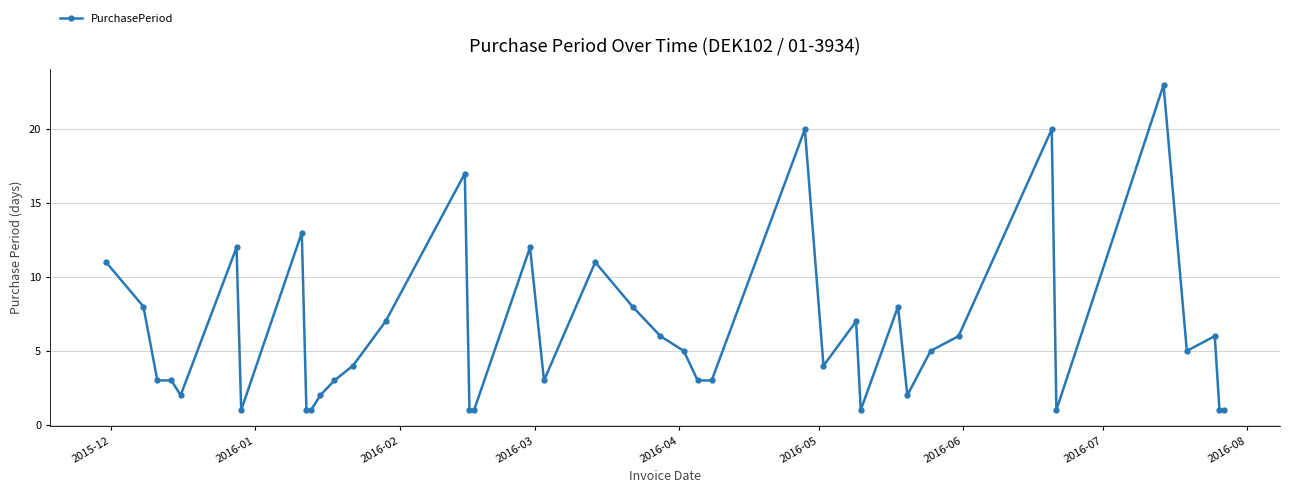

What is the sum of all values?

251